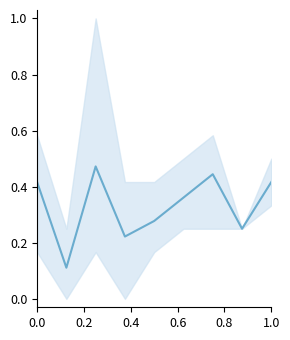

How many distinct data groups are displayed?

1